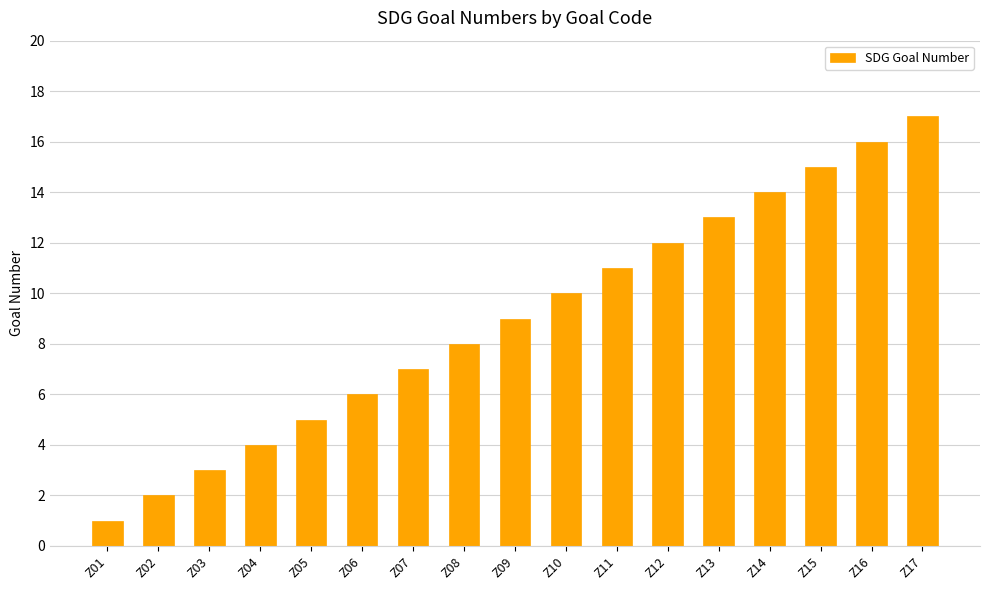

Rank the categories by value from lowest to highest.

Z01, Z02, Z03, Z04, Z05, Z06, Z07, Z08, Z09, Z10, Z11, Z12, Z13, Z14, Z15, Z16, Z17